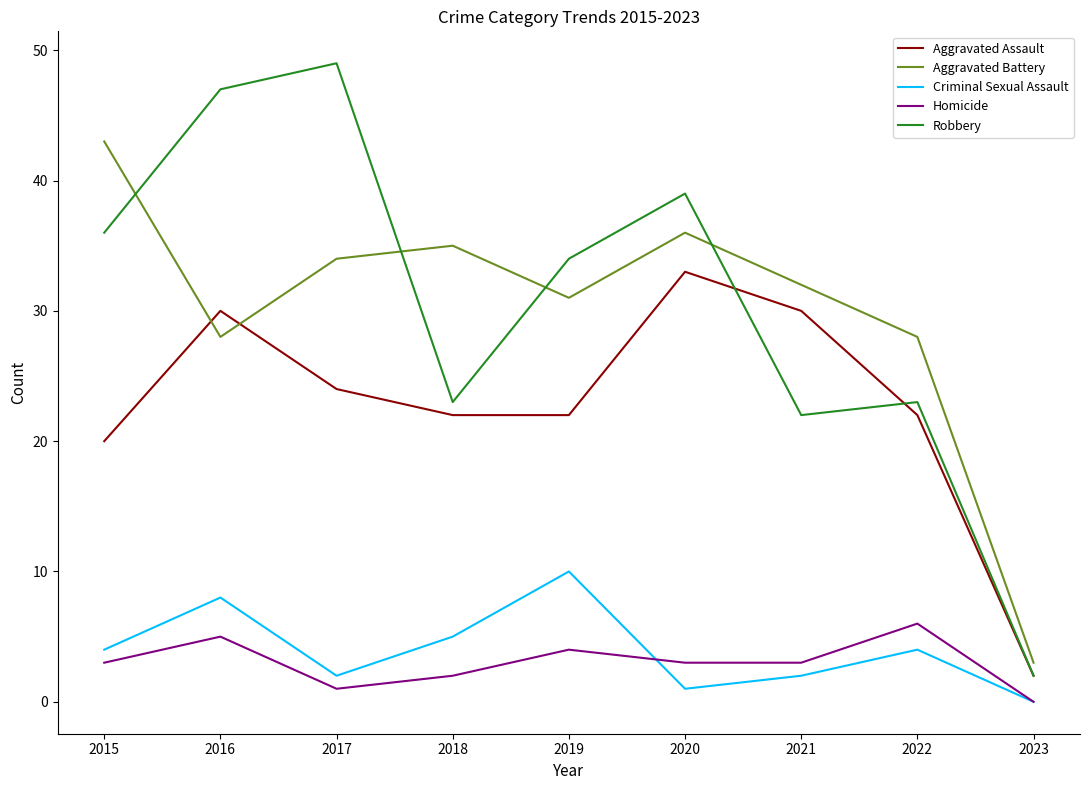

What is the lowest value of the Robbery series?

2